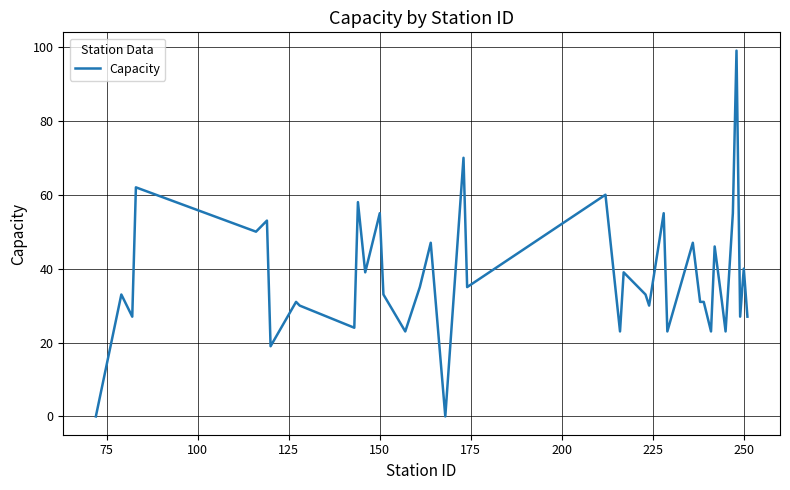

Reading left to right, transcribe all the data shown in this chart.

0	33	27	62	50	53	19	31	30	24	58	39	55	33	23	35	47	0	70	35	60	23	39	33	30	55	23	47	39	31	31	23	46	31	23	55	99	27	40	27